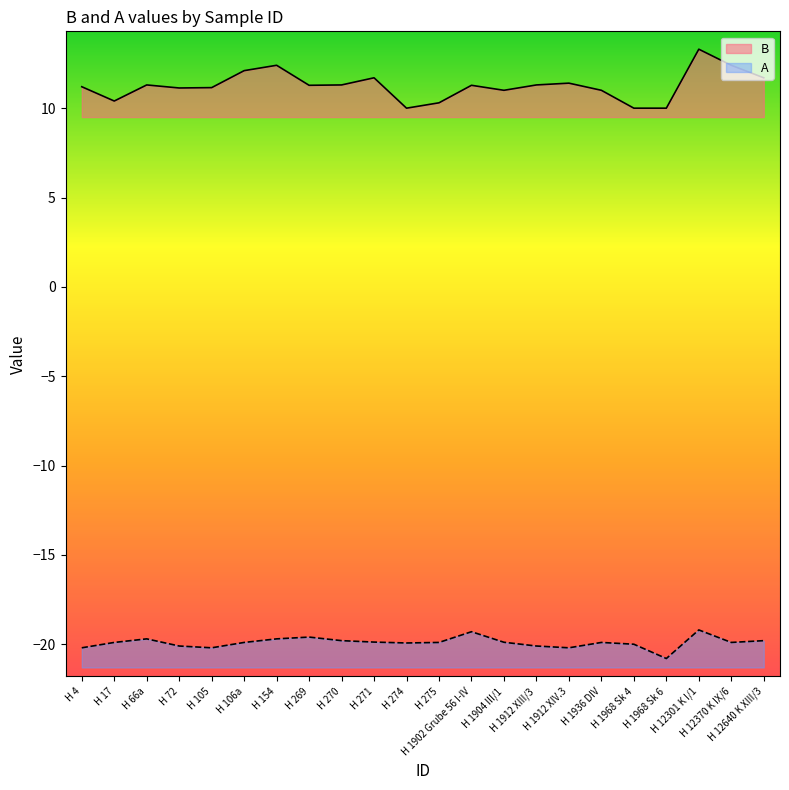

Is it true that A equals -31.7 at H 274?

False